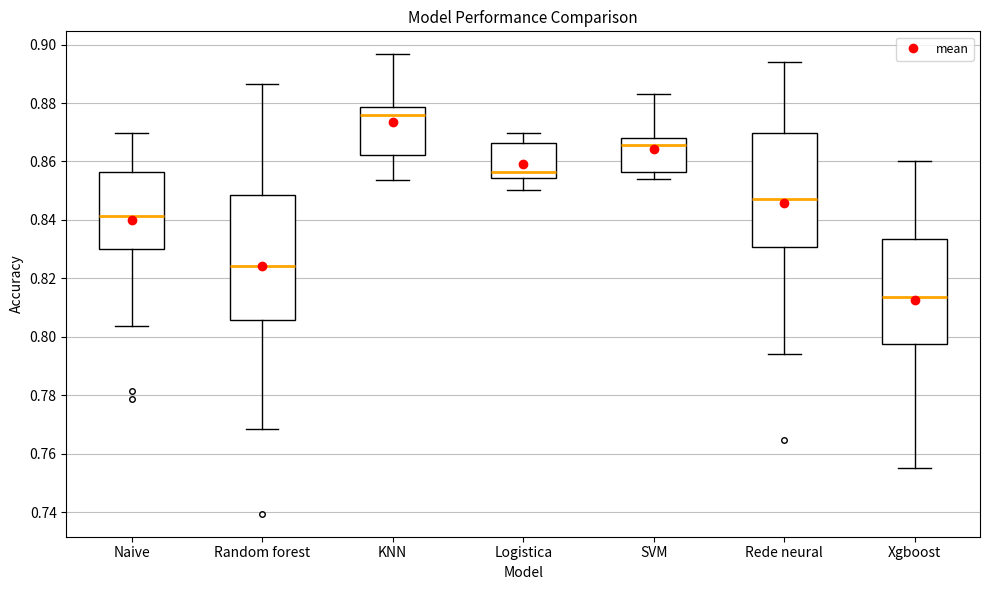

Which box's median line is the lowest?

Xgboost